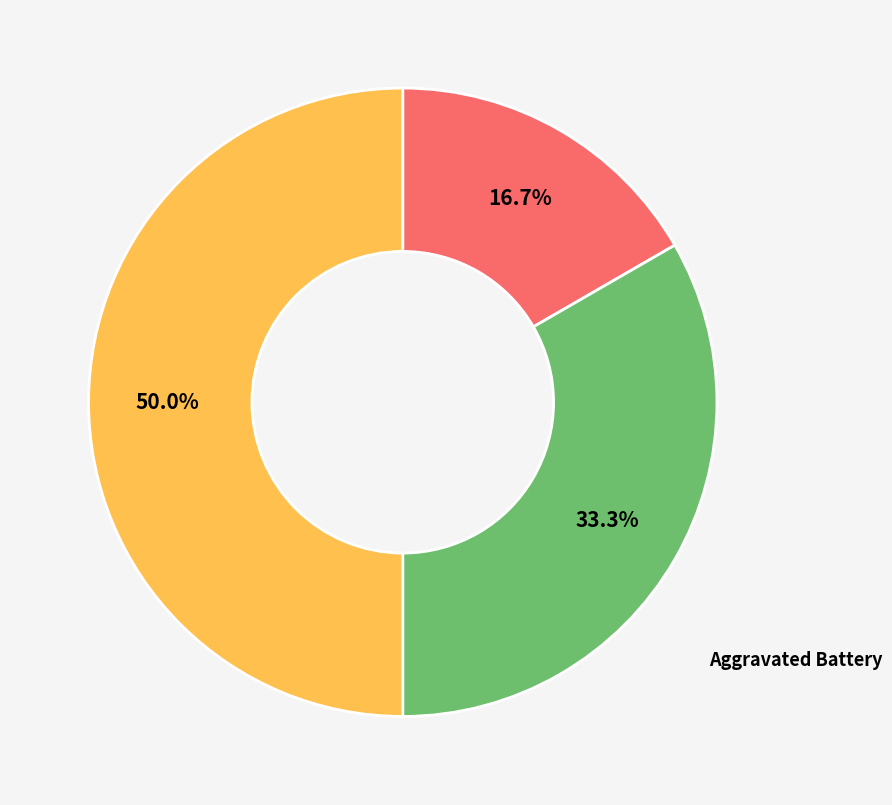

What percentage is NOT represented by Aggravated Battery?

66.7%